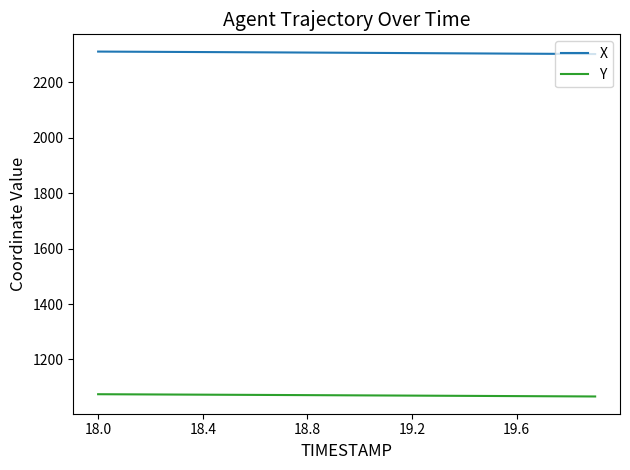

What are all the series names shown in the legend?

X, Y